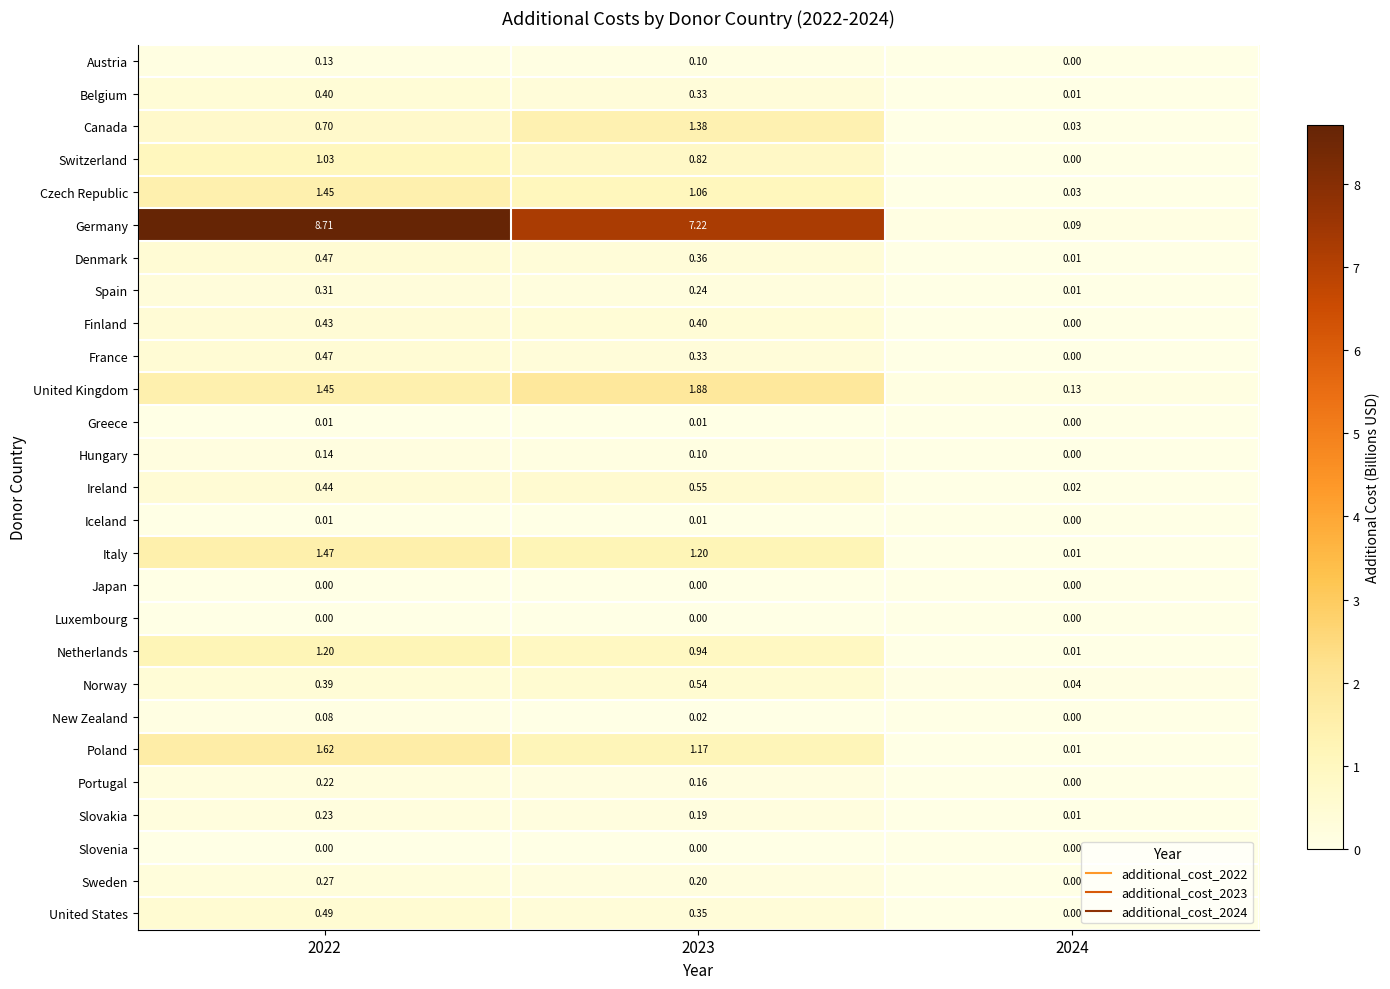

At how many categories does at least one series exceed 1?

2